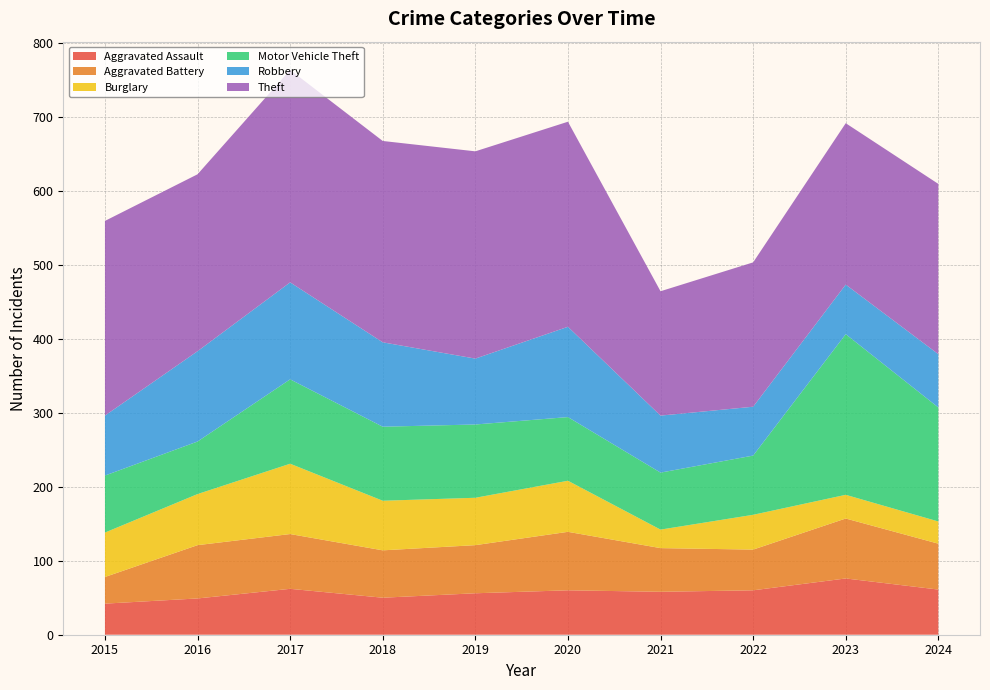

Reading left to right, extract all data points from this chart.

Aggravated Assault: 2015=42	2016=49	2017=62	2018=50	2019=56	2020=60	2021=58	2022=60	2023=76	2024=61
Aggravated Battery: 2015=36	2016=72	2017=74	2018=64	2019=65	2020=79	2021=59	2022=55	2023=81	2024=62
Burglary: 2015=60	2016=69	2017=95	2018=67	2019=64	2020=69	2021=25	2022=47	2023=32	2024=30
Motor Vehicle Theft: 2015=77	2016=71	2017=114	2018=100	2019=99	2020=86	2021=77	2022=80	2023=217	2024=154
Robbery: 2015=81	2016=122	2017=131	2018=114	2019=89	2020=122	2021=77	2022=66	2023=67	2024=72
Theft: 2015=263	2016=239	2017=287	2018=272	2019=280	2020=277	2021=168	2022=195	2023=218	2024=230